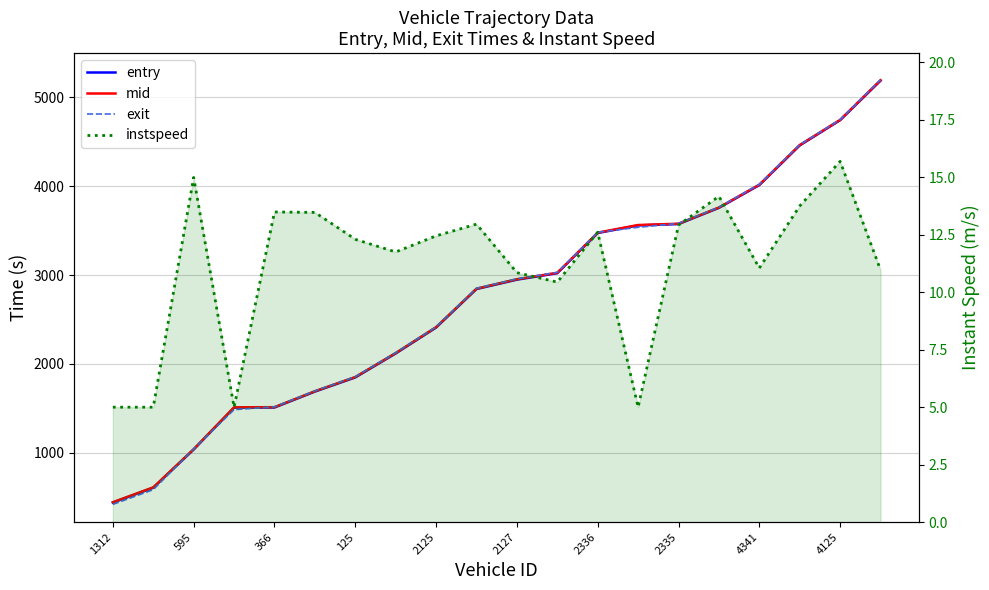

Reading left to right, extract all data points from this chart.

entry: 440.9	608.1	1038.0	1508.8	1510.6	1689.7	1848.9	2118.5	2410.2	2843.3	2948.7	3021.2	3473.3	3558.9	3574.1	3756.5	4012.5	4458.8	4742.7	5187.3
mid: 445.5	612.4	1041.7	1512.6	1514.3	1693.6	1853.4	2123.1	2414.6	2847.4	2953.4	3026.2	3477.5	3563.3	3578.1	3760.2	4017.2	4463.1	4746.1	5192.0
exit: 421.0	586.7	1045.3	1486.4	1518.1	1697.6	1857.7	2127.7	2419.1	2851.9	2958.2	3031.2	3481.8	3537.4	3582.1	3764.0	4022.1	4467.0	4749.6	5196.9
instspeed: 5.0	5.0	15.0	5.0	13.5	13.5	12.3	11.8	12.4	13.0	10.8	10.4	12.6	5.0	12.9	14.2	11.1	13.8	15.7	11.0